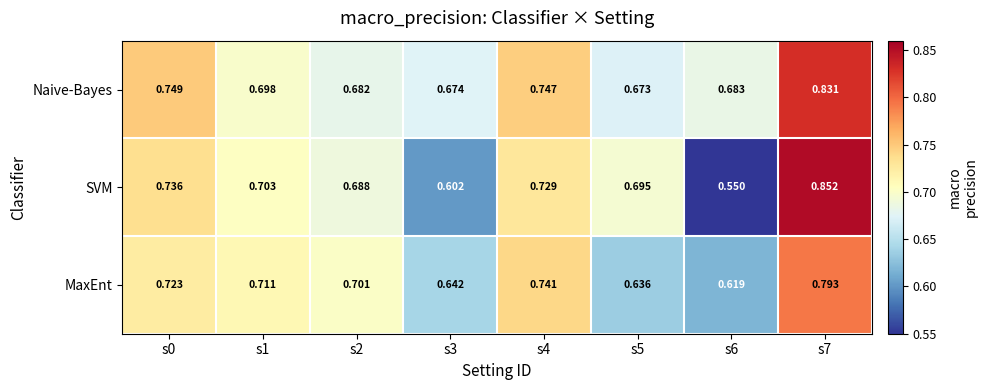

Is the value of SVM at s2 greater than the value of MaxEnt at s4?

No